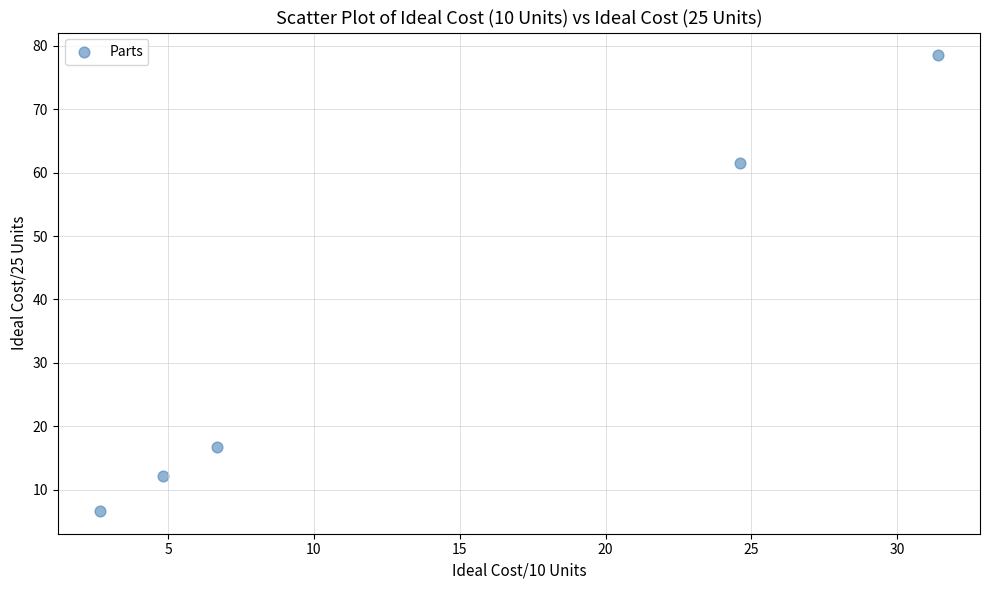

What is the average X value?

14.0